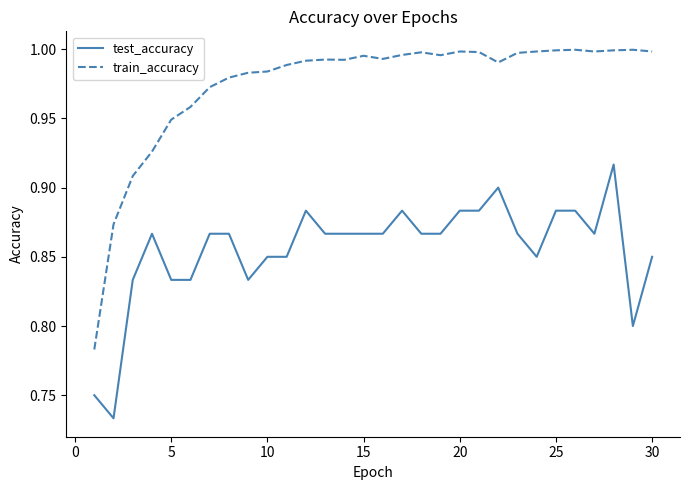

Rank the series by their average value, from highest to lowest.

train_accuracy, test_accuracy